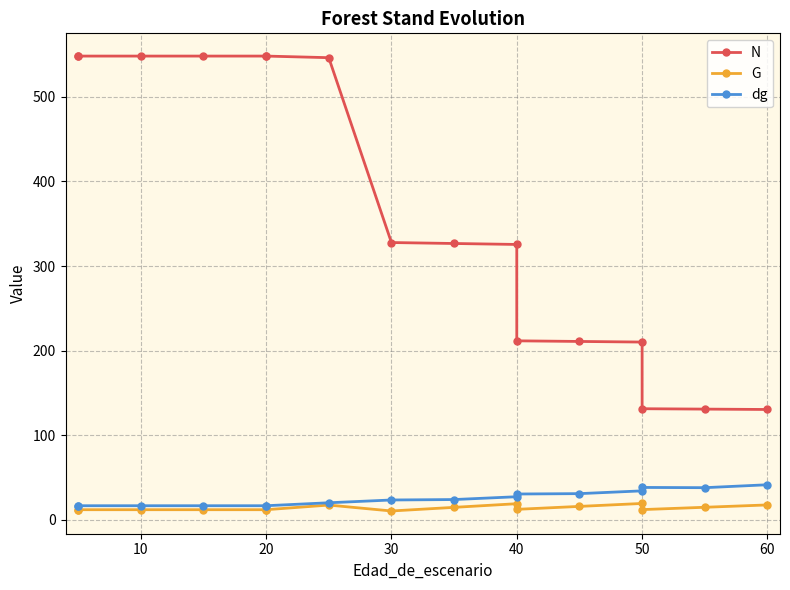

What is the difference between the maximum and minimum values in the dg series?

24.8